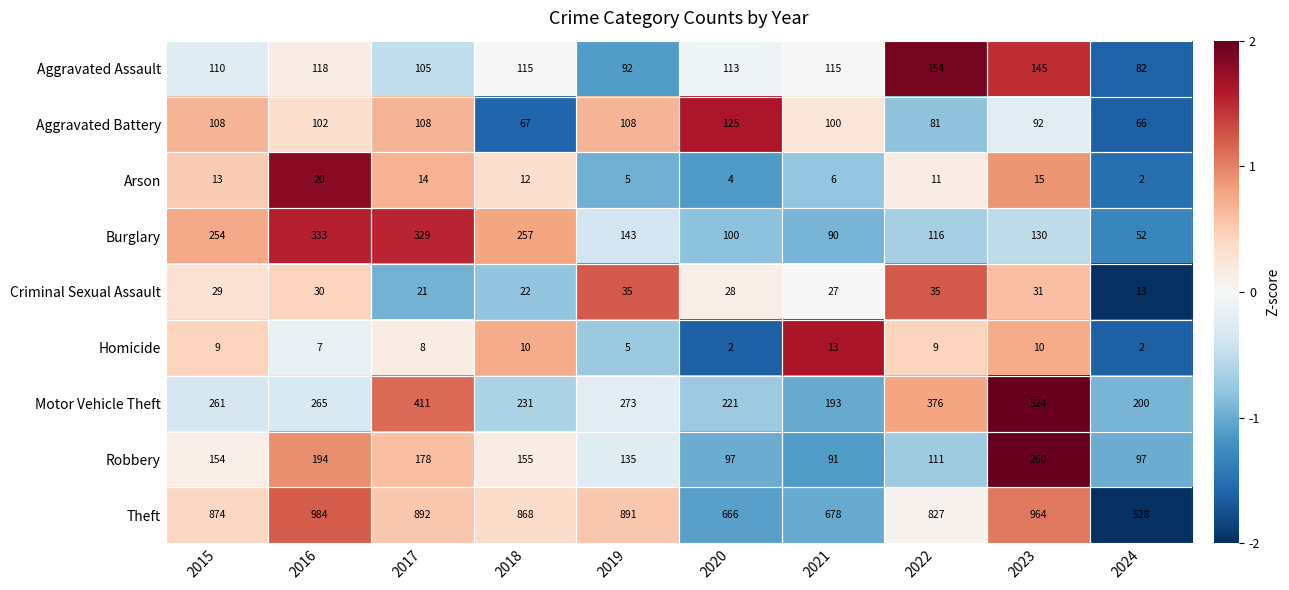

How many data points does each series have?

10